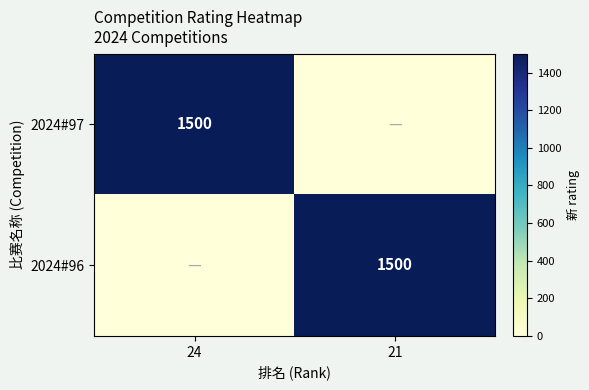

Count the number of categories in the chart.

2